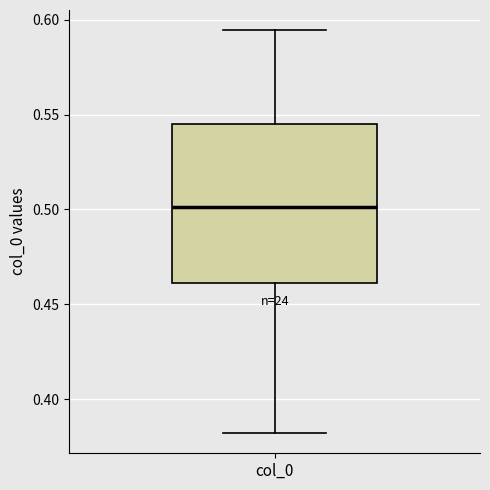

Transcribe this box plot: give where the median line is, the range the box spans, and where the two whiskers end, as read against the y-axis. The values are not printed on the chart, so give them approximately, as read against the axis.

median 0.500, box 0.460 to 0.545, whiskers 0.380 to 0.595